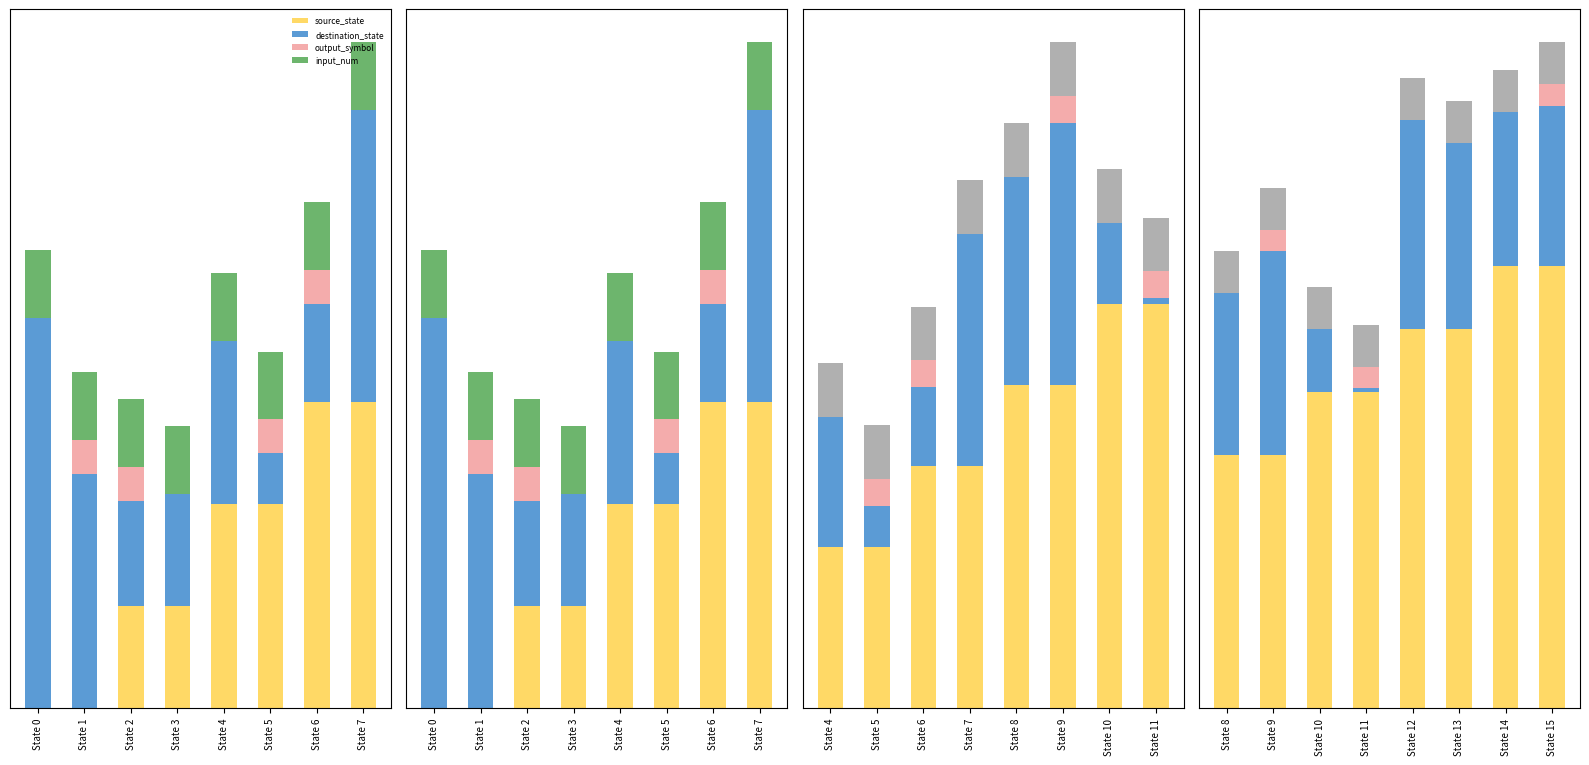

What is the value of the destination_state bar at the 7th from the left?

7.3